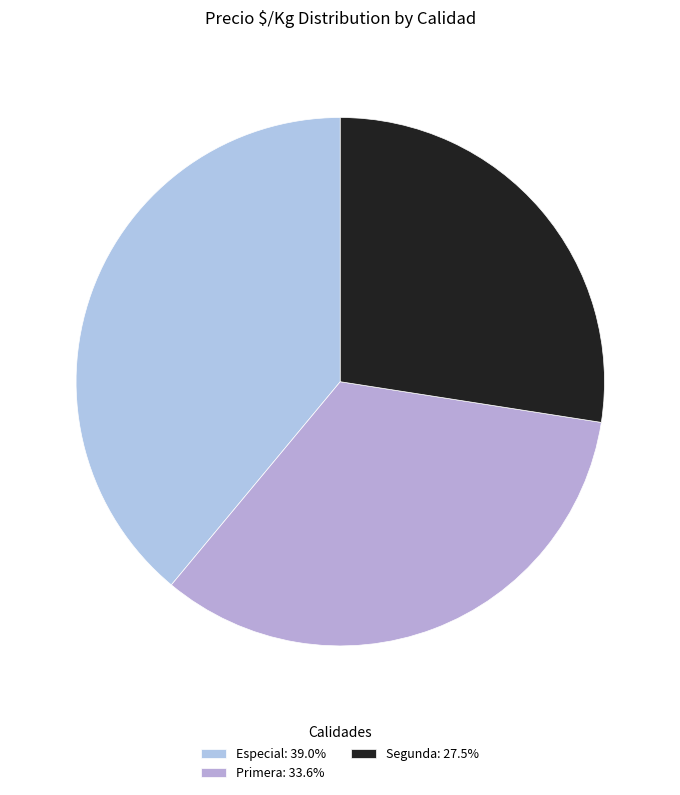

How many segments does this pie chart have?

3